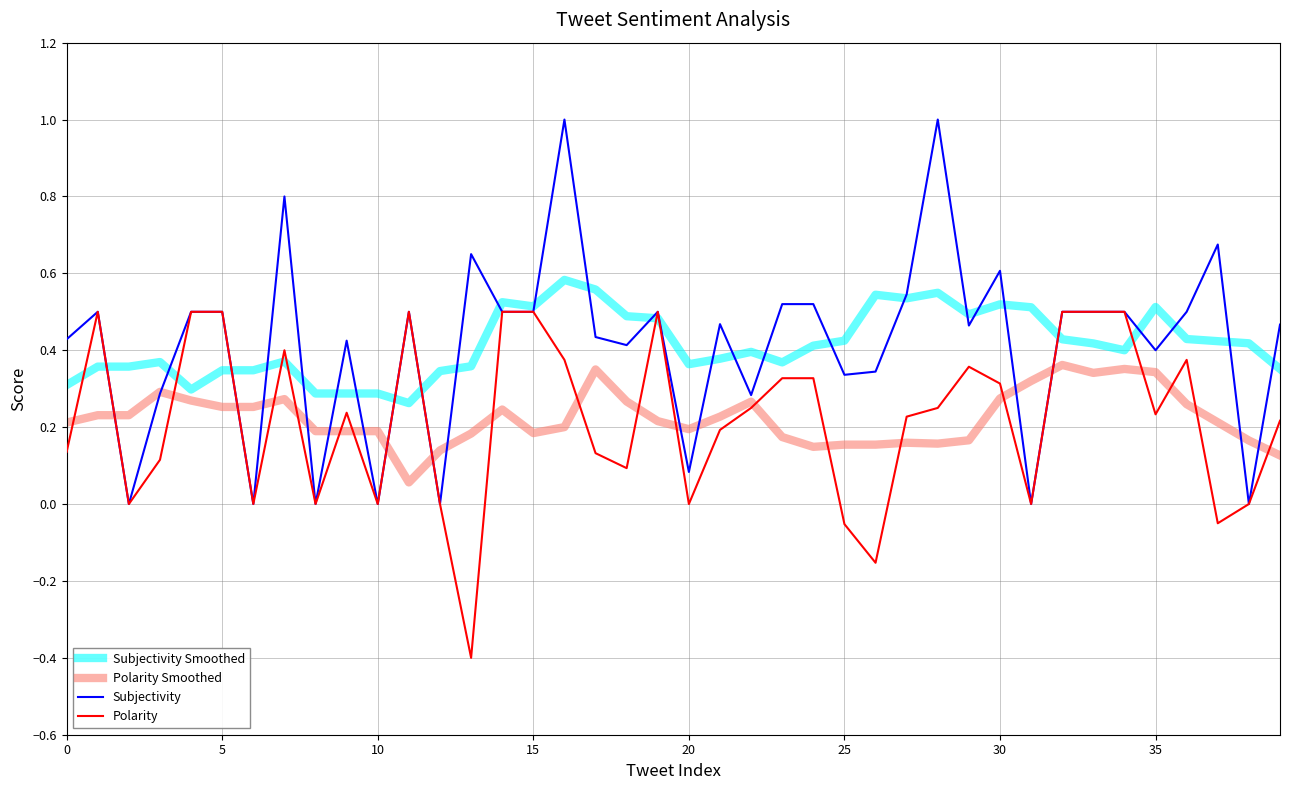

List the series in order of their peak value, lowest first.

Polarity Smoothed, Polarity, Subjectivity Smoothed, Subjectivity